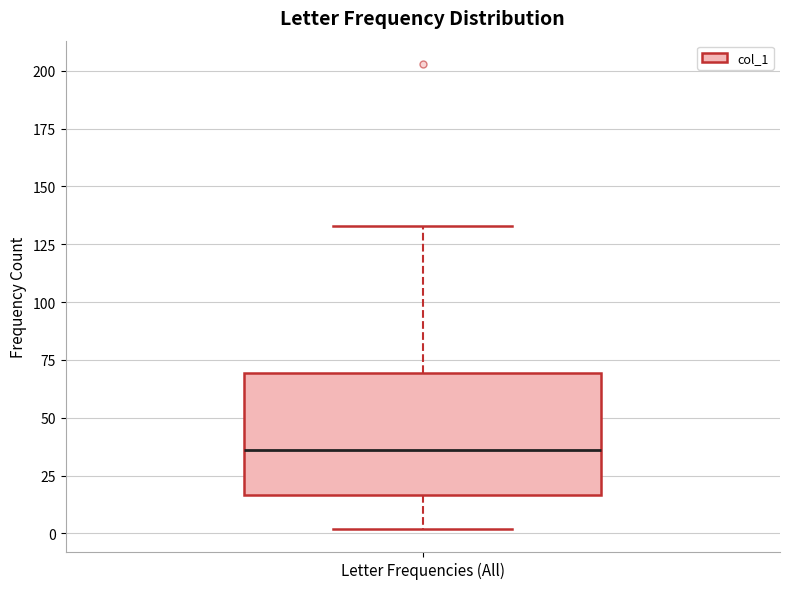

Transcribe this box plot: give where the median line is, the range the box spans, and where the two whiskers end, as read against the y-axis. The values are not printed on the chart, so give them approximately, as read against the axis.

median 35, box 15 to 70, whiskers 0 to 135